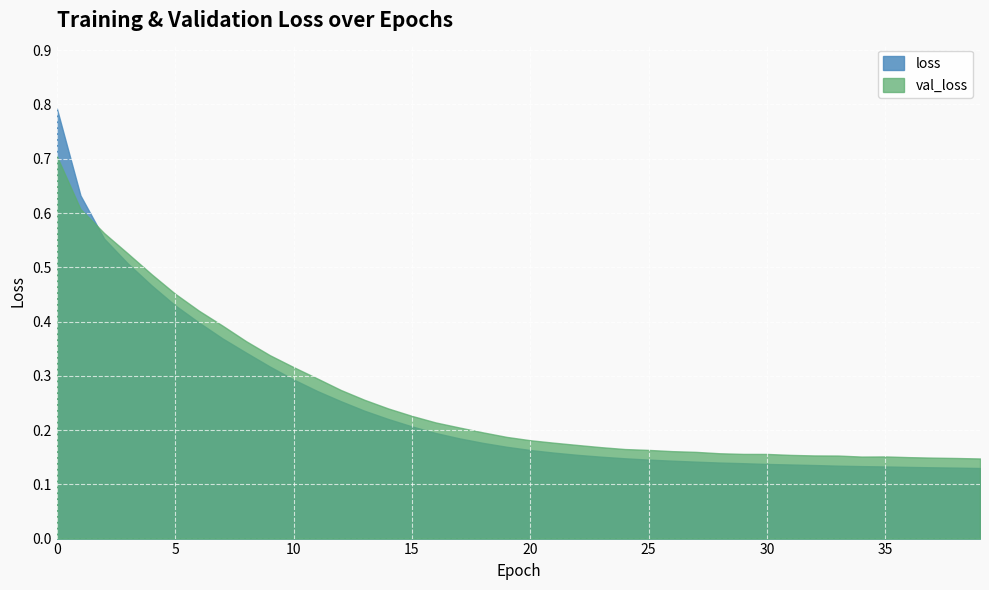

How many data points does each series have?

40